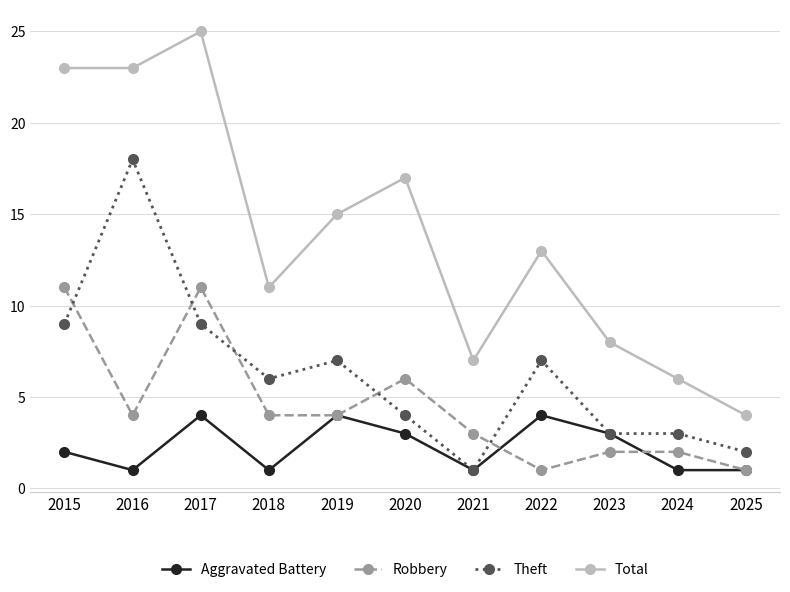

True or false: Aggravated Battery and Total cross at least once.

False